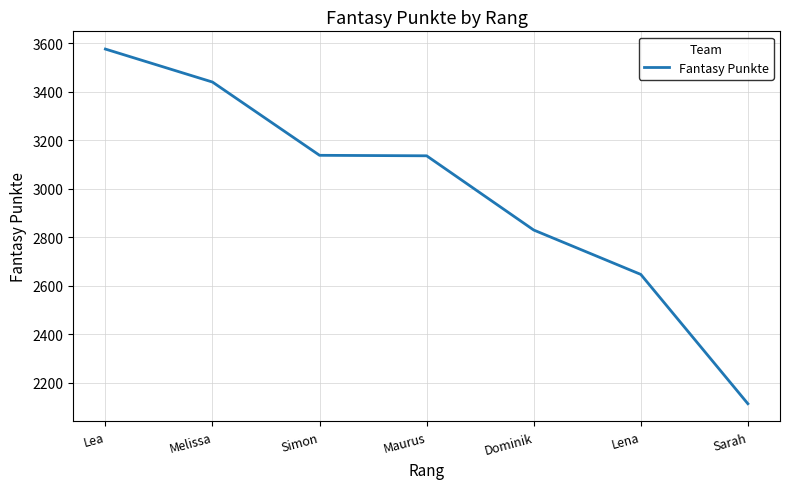

Where does the data first go above 3136?

Lea